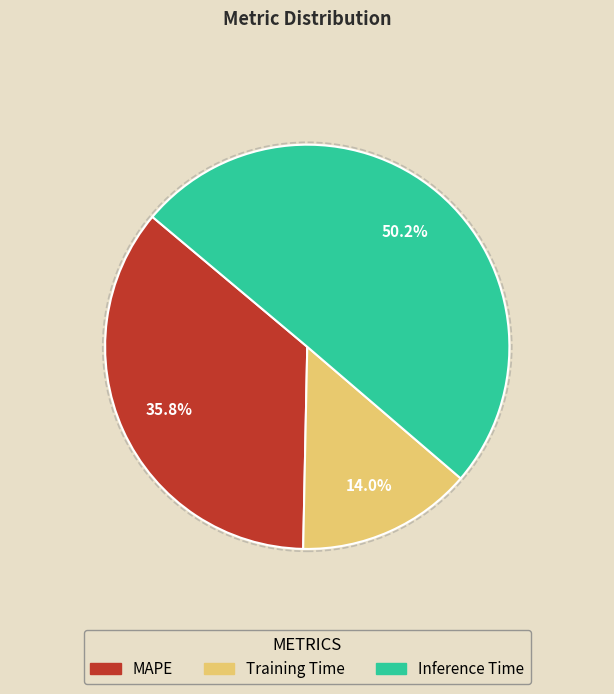

Which slice is the largest?

Inference Time